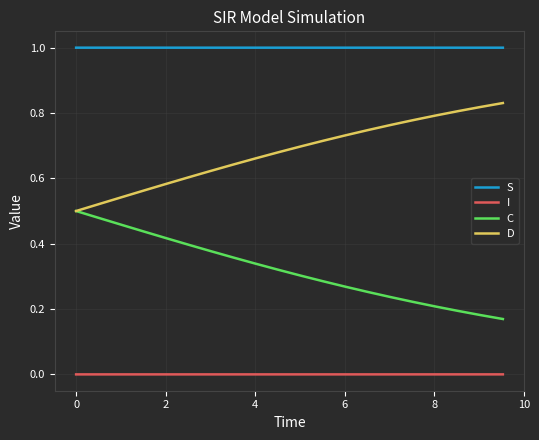

What are all the series names shown in the legend?

S, I, C, D